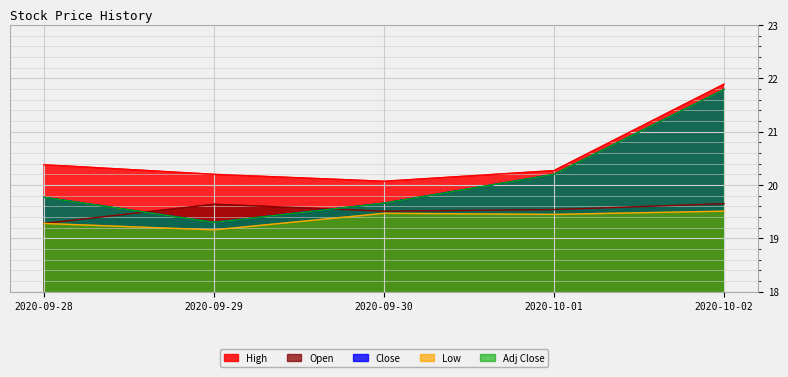

Which category has the lowest value across all series?

2020-09-29